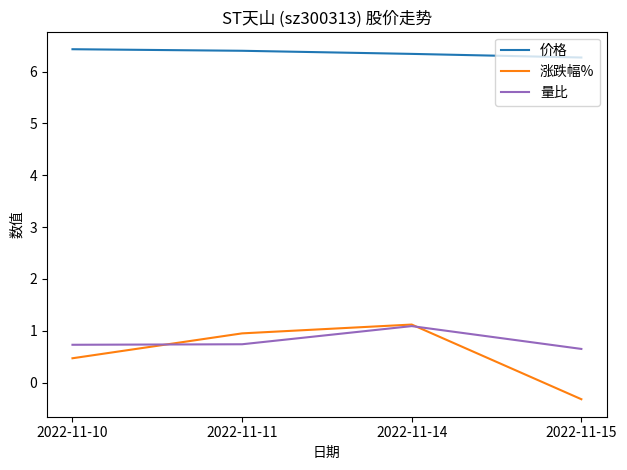

How many 价格 values are between 6 and 7?

4